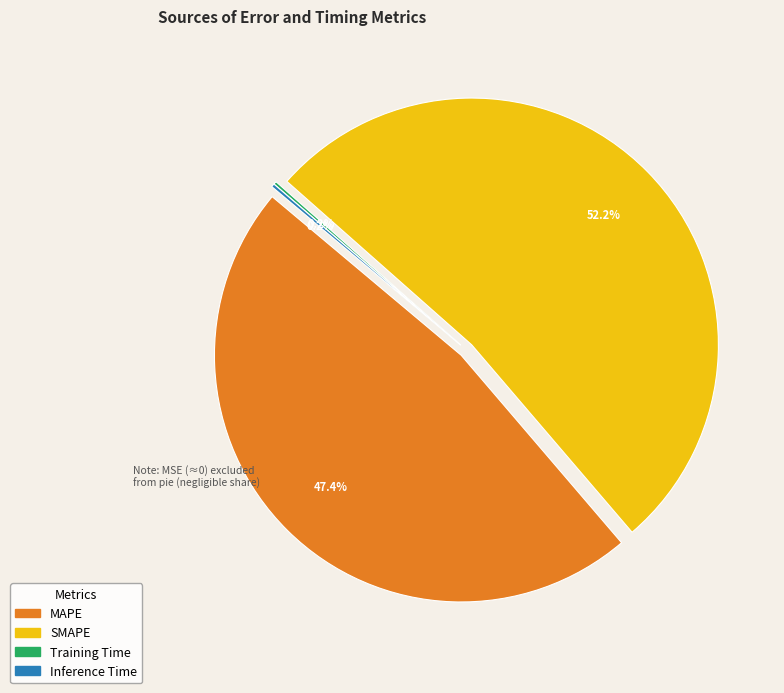

What is the total percentage of SMAPE and MSE?

52.2%